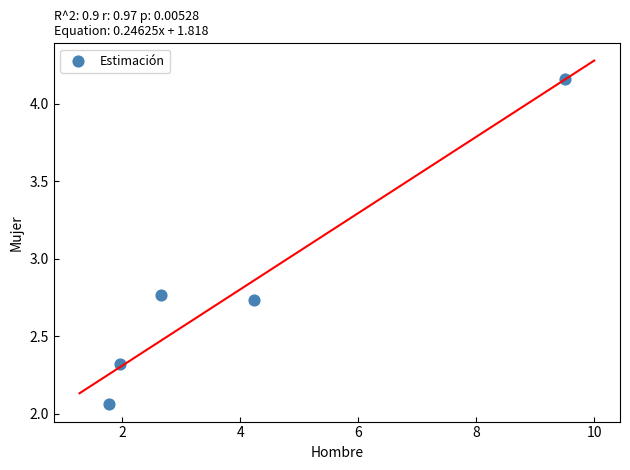

What is the average X value?

4.0